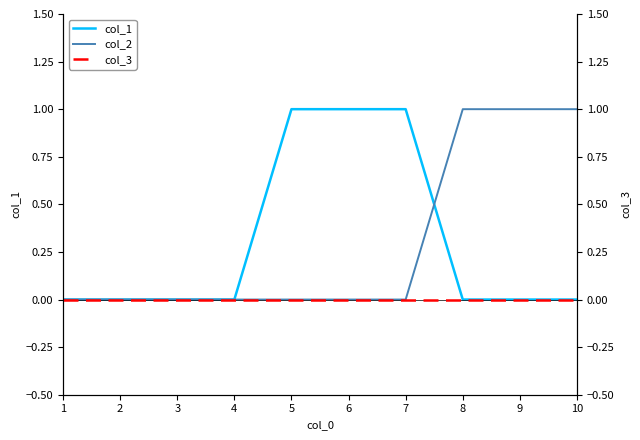

The value of col_1 at 9 is 0. True or false?

True